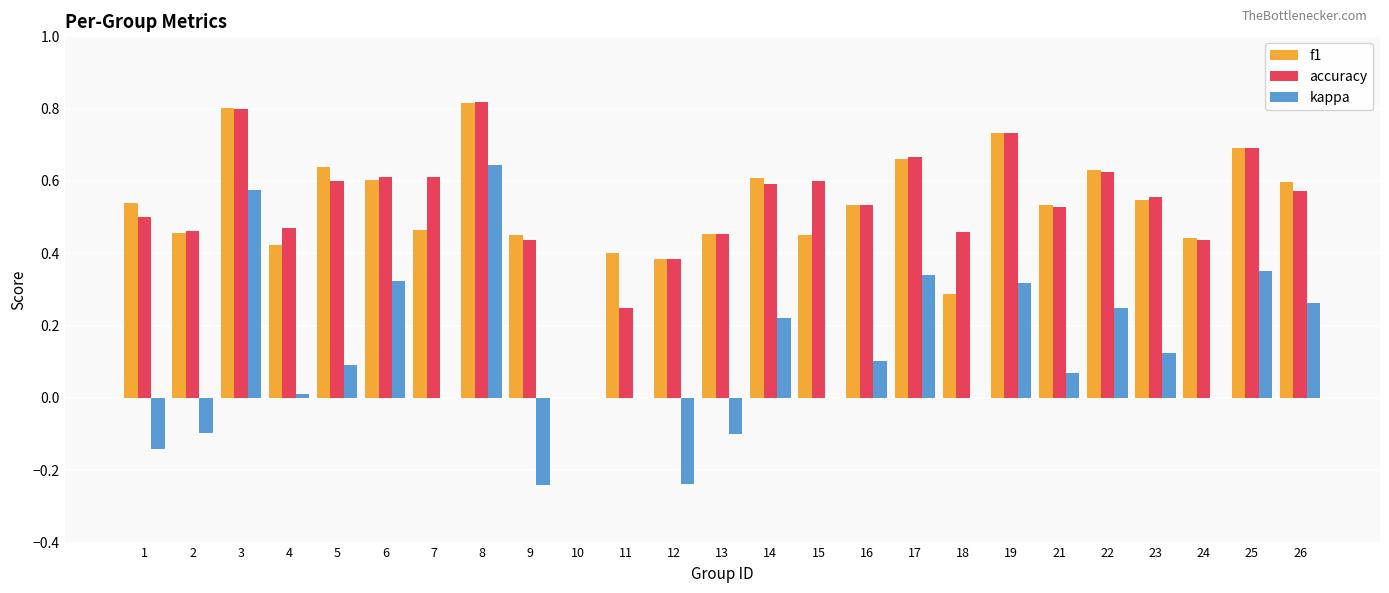

Which category has the highest value in the accuracy series?

8